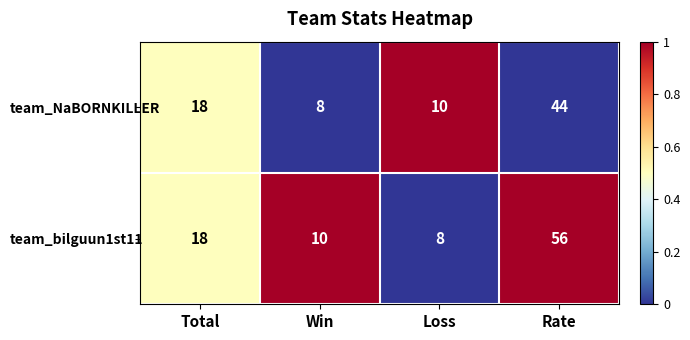

How many values in the team_bilguun1st11 series are below 18?

2